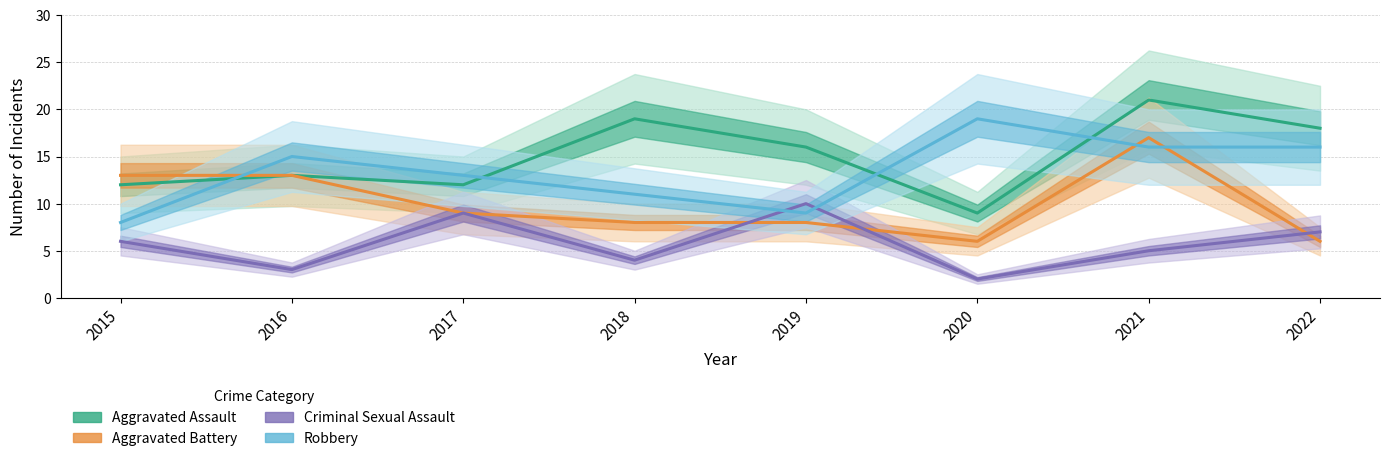

Rank the series at 2017 from highest to lowest value.

Robbery, Aggravated Assault, Aggravated Battery, Criminal Sexual Assault